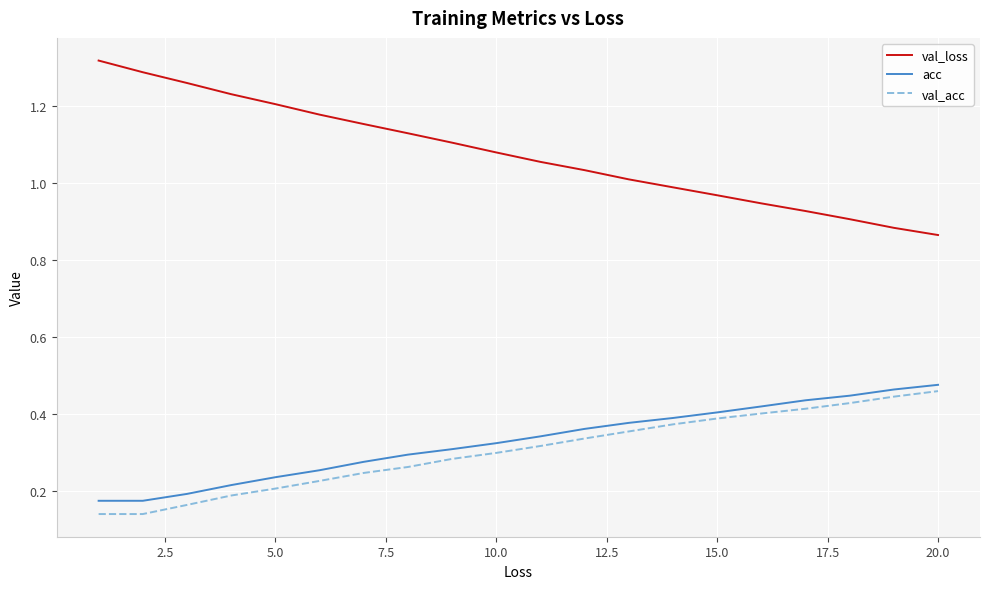

Which series has the largest total across all categories?

val_loss